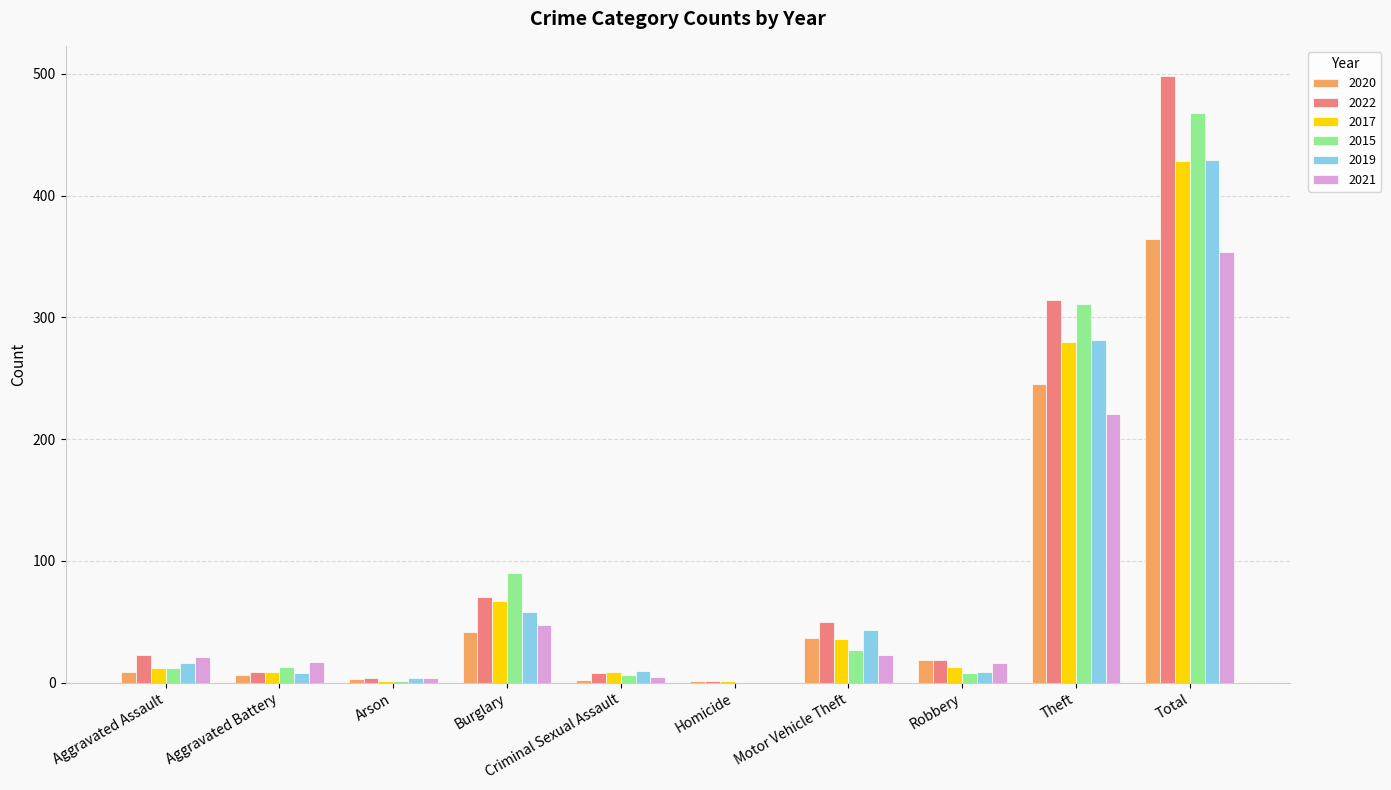

Is the value of 2019 at Burglary greater than the value of 2015 at Aggravated Assault?

Yes